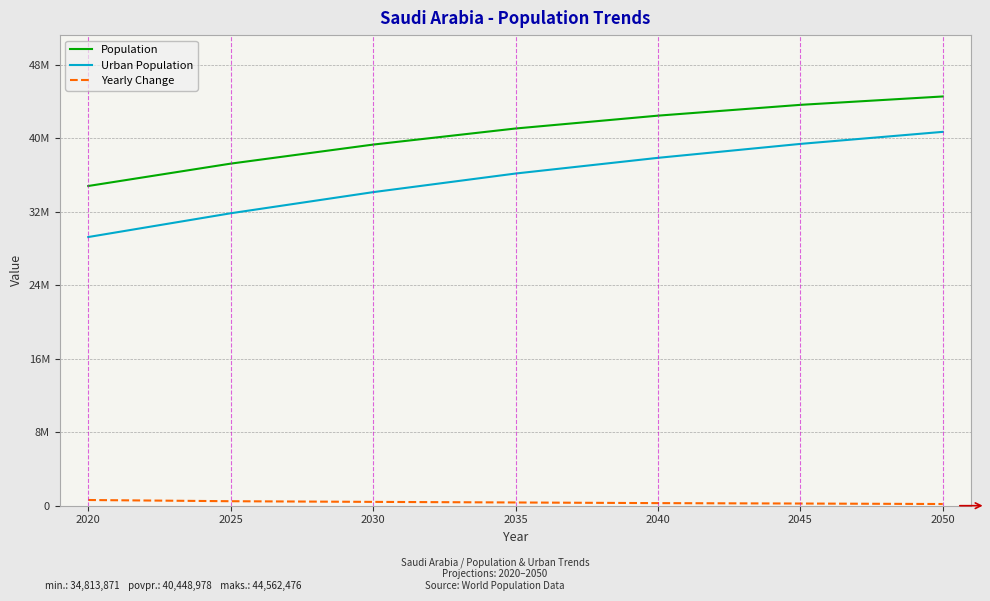

What are all the series names shown in the legend?

Population, Urban Population, Yearly Change